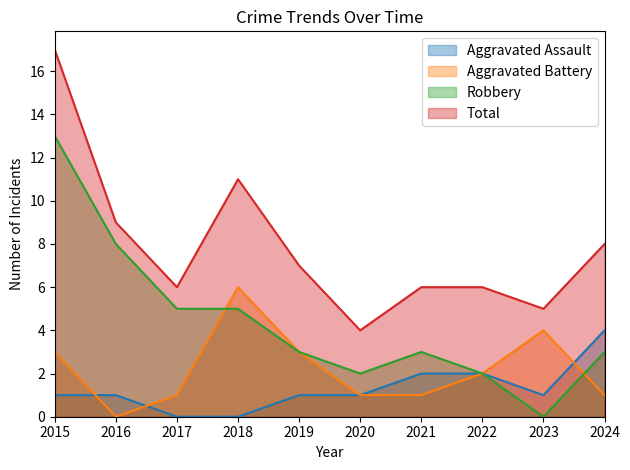

At which category is the sum across all series the highest?

2015